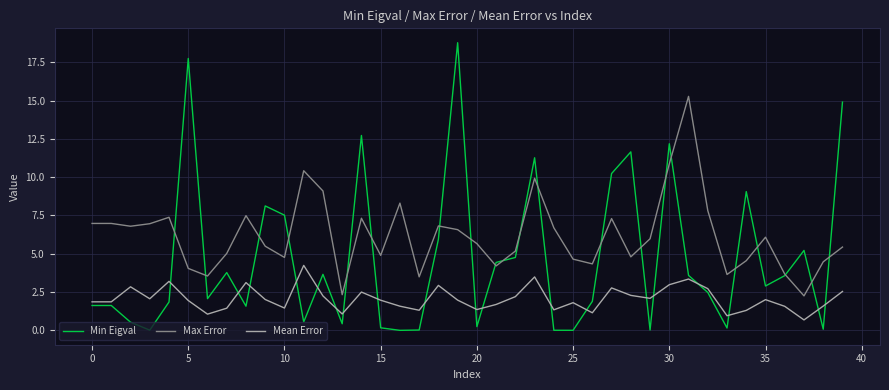

How many lines are shown in the chart?

3